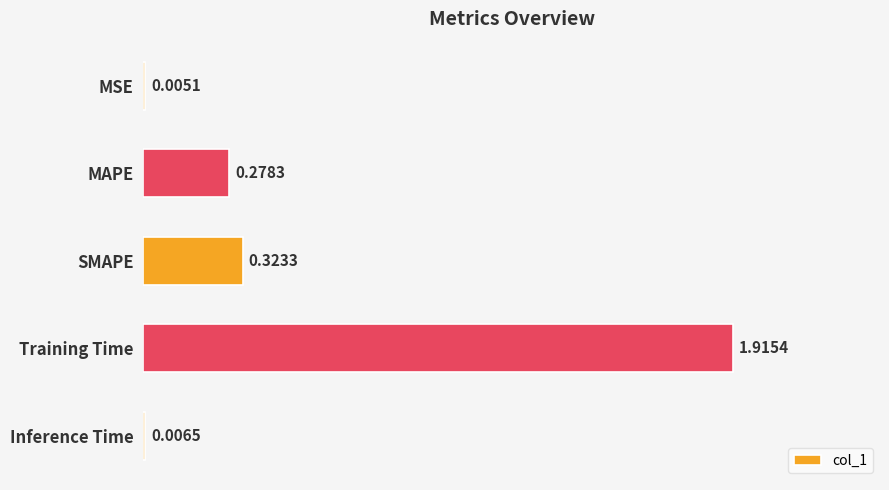

Which has a higher value, SMAPE or MAPE?

SMAPE